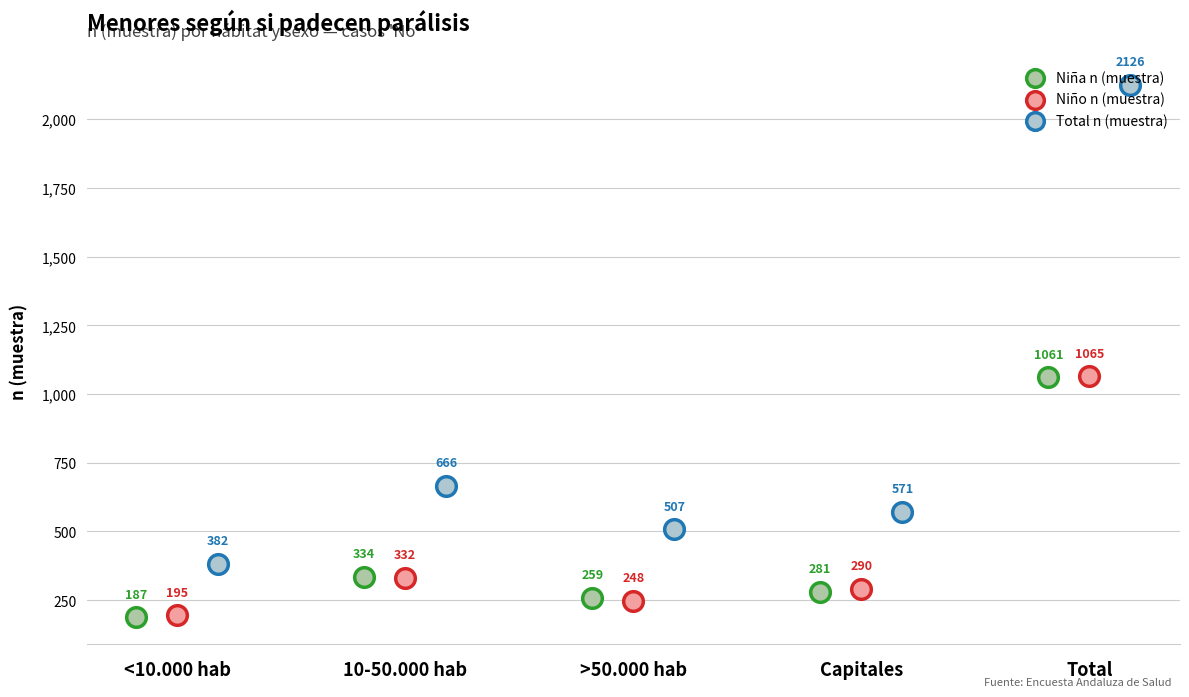

Which series has the largest total across all categories?

Total n (muestra)